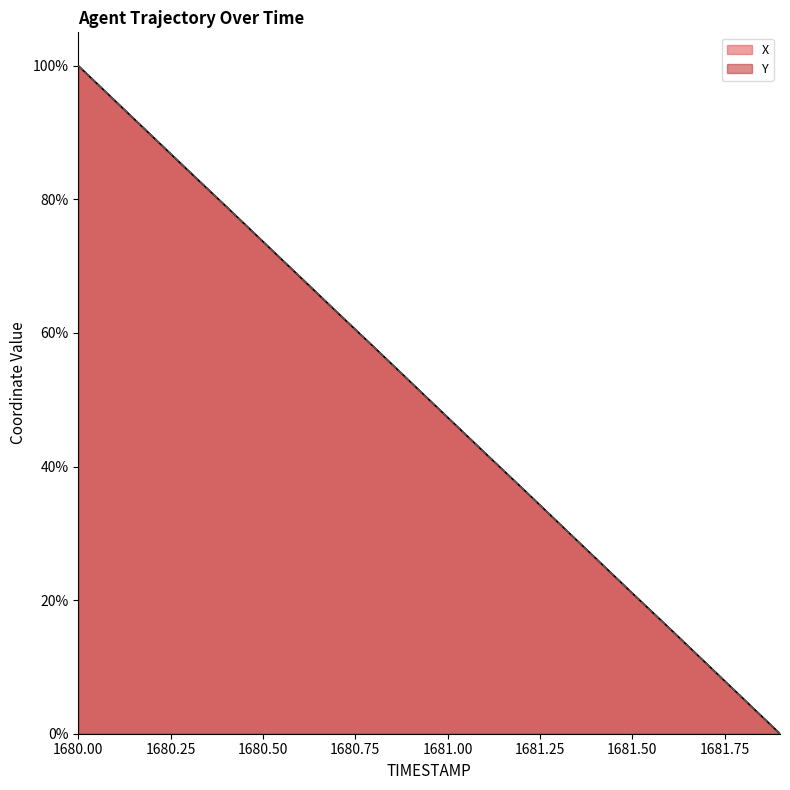

What are all the series names shown in the legend?

X, Y